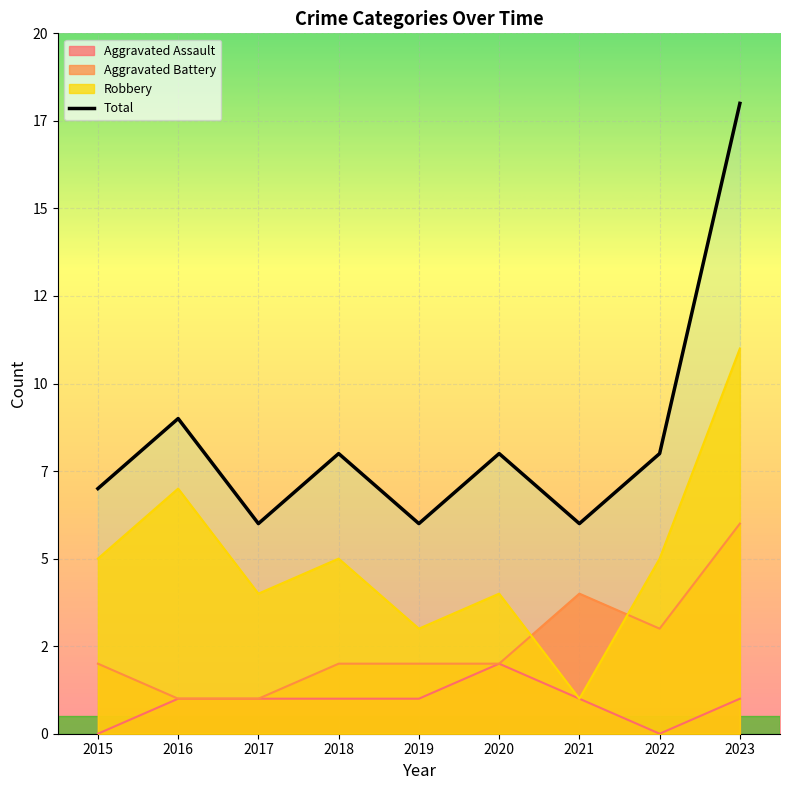

How many lines are shown in the chart?

1